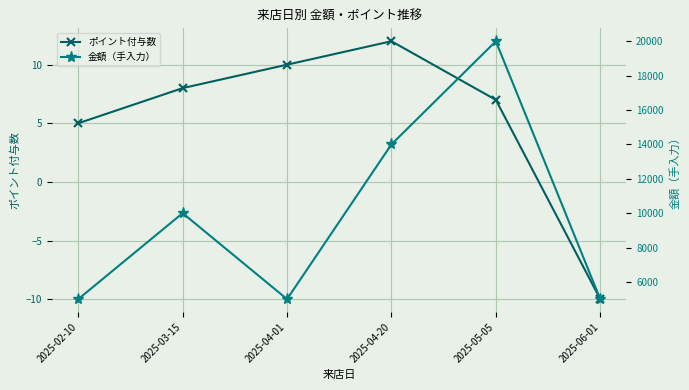

What are all the series names shown in the legend?

ポイント付与数, 金額（手入力）